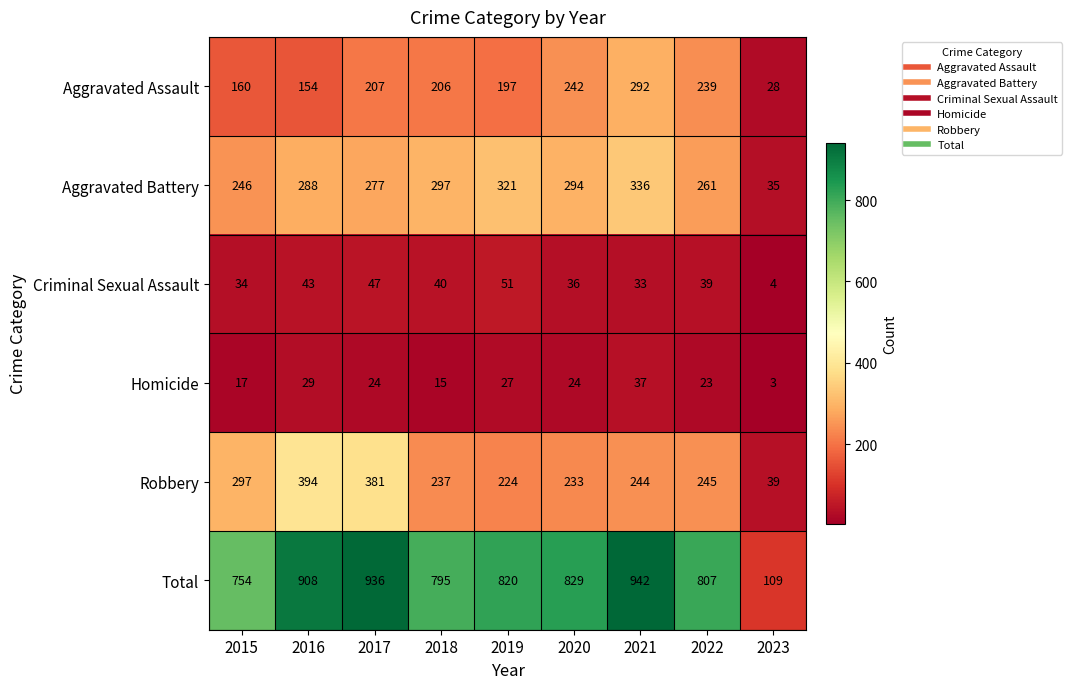

Where is Criminal Sexual Assault nearest to the value 27?

2021